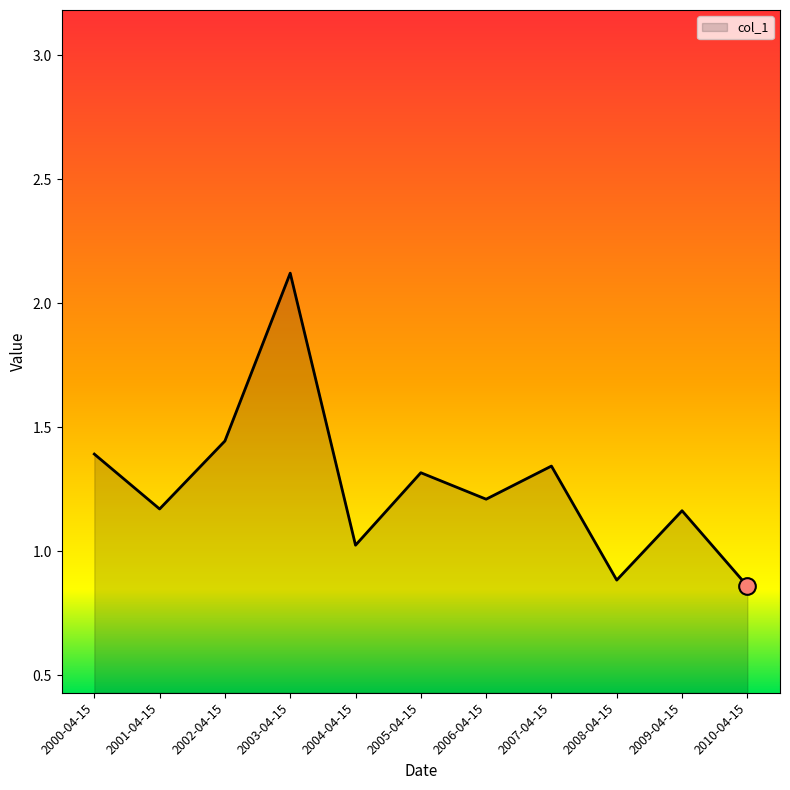

How many values are below 1?

2